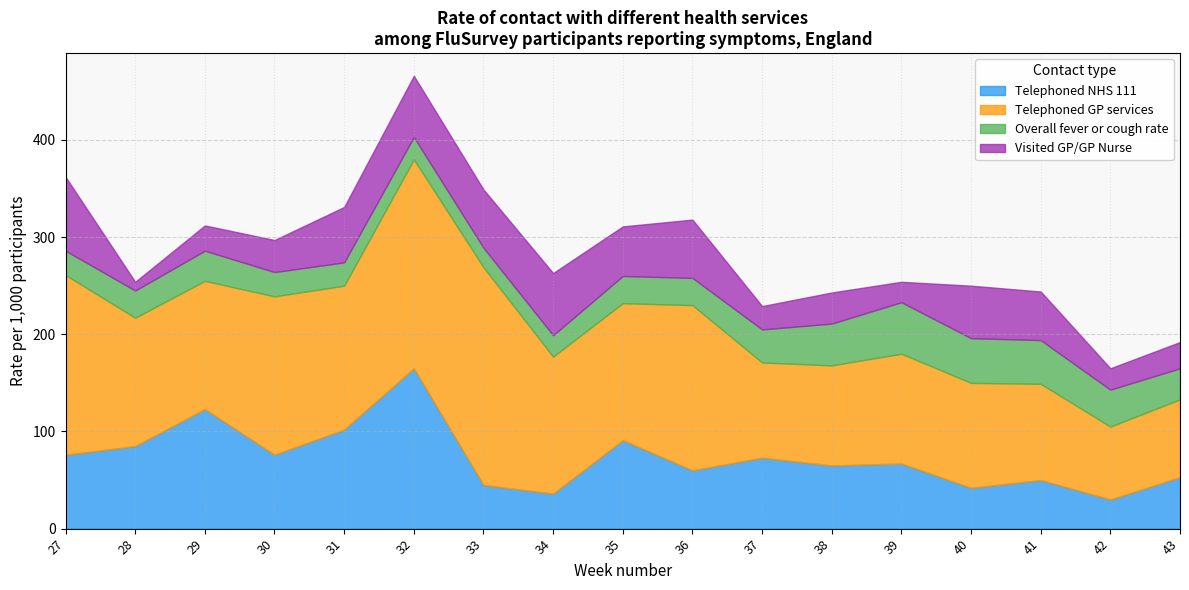

Which series has the widest spread of values?

Telephoned GP services